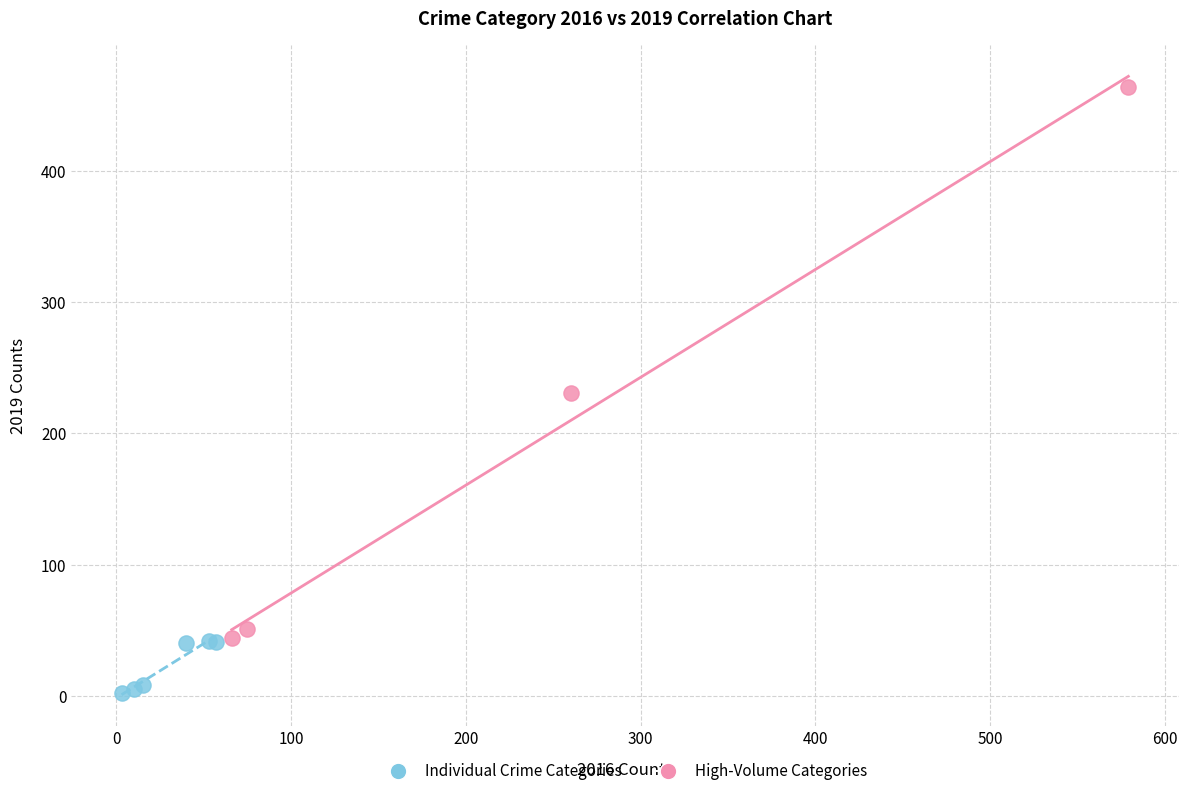

Which series has the largest Y range (max minus min)?

High-Volume Categories